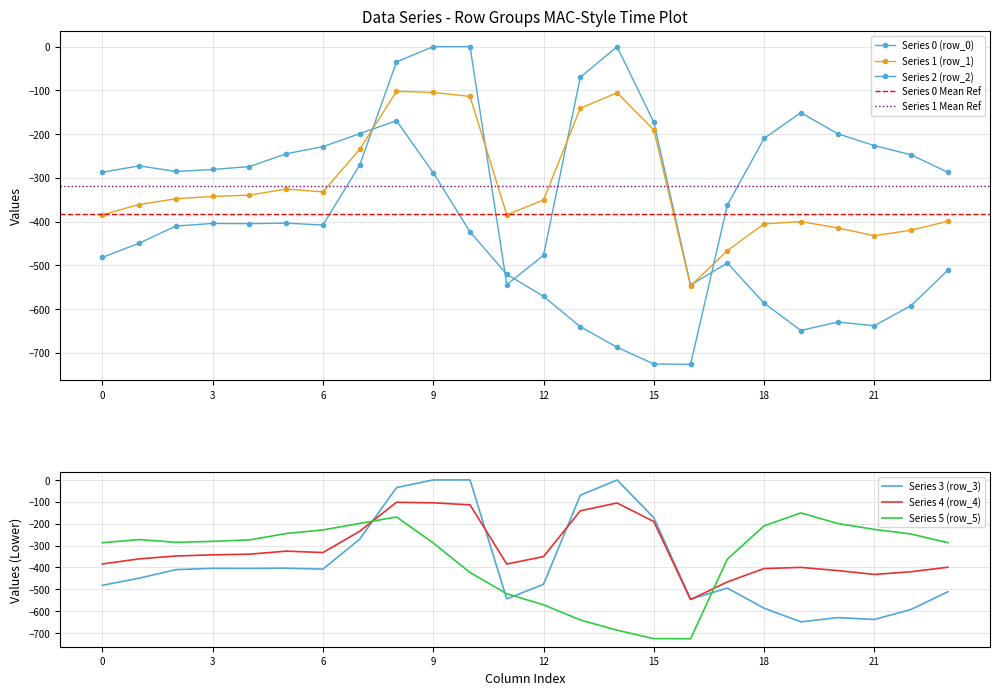

List the series in order of their peak value, lowest first.

row_2, row_5, row_1, row_4, row_0, row_3